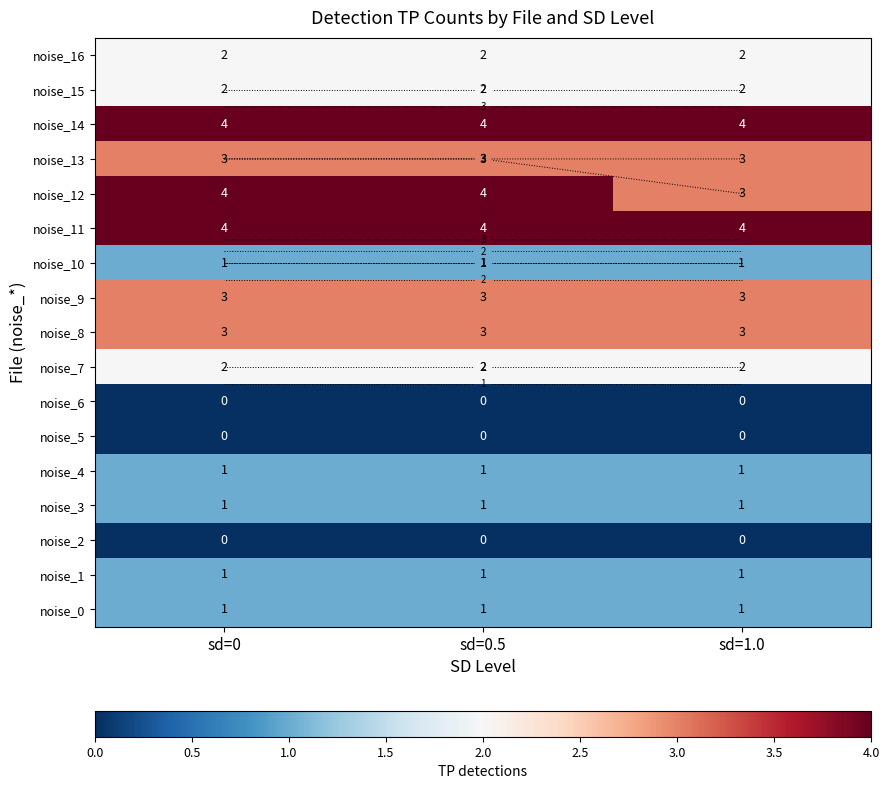

Which series has the widest spread of values?

noise_12